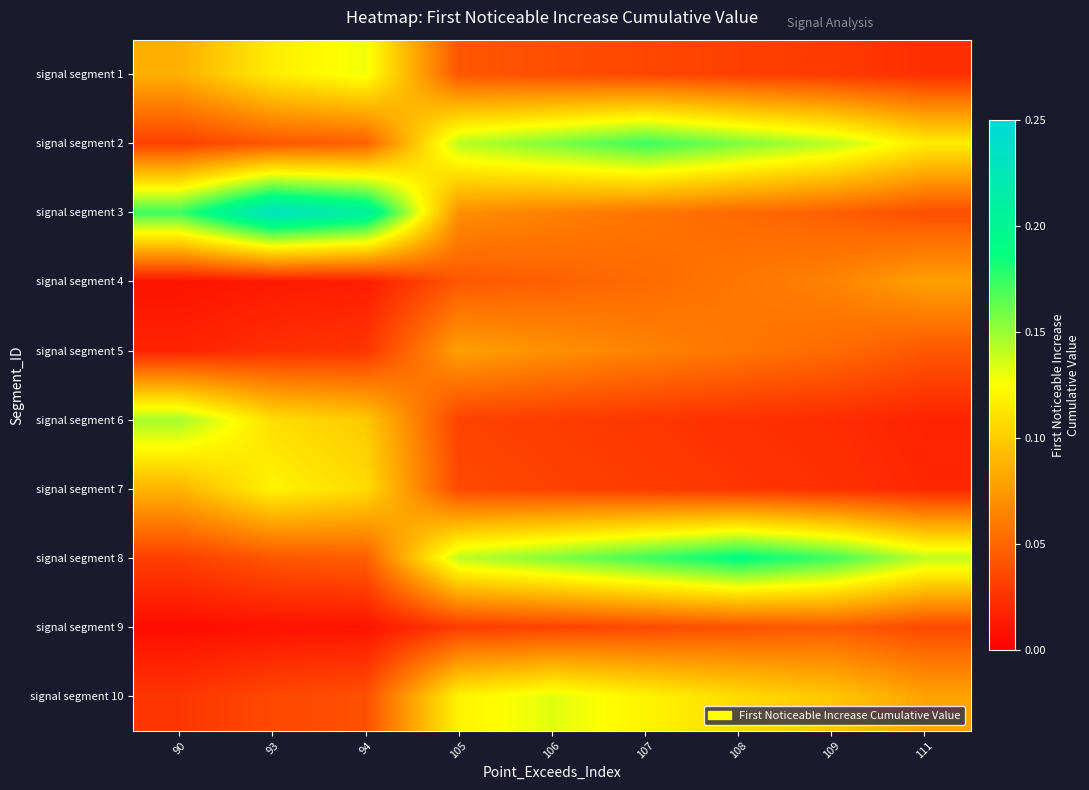

Rank the series at 106 from lowest to highest value.

signal segment 6, signal segment 7, signal segment 9, signal segment 1, signal segment 4, signal segment 3, signal segment 5, signal segment 10, signal segment 8, signal segment 2